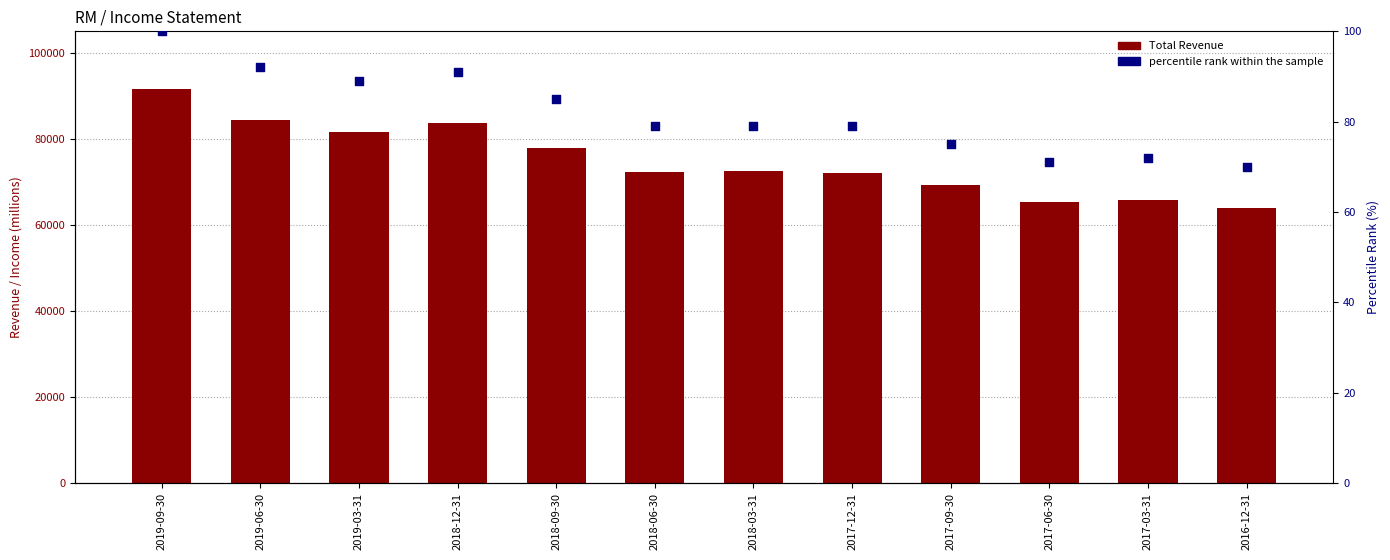

What are all the series names shown in the legend?

Total Revenue, percentile rank within the sample